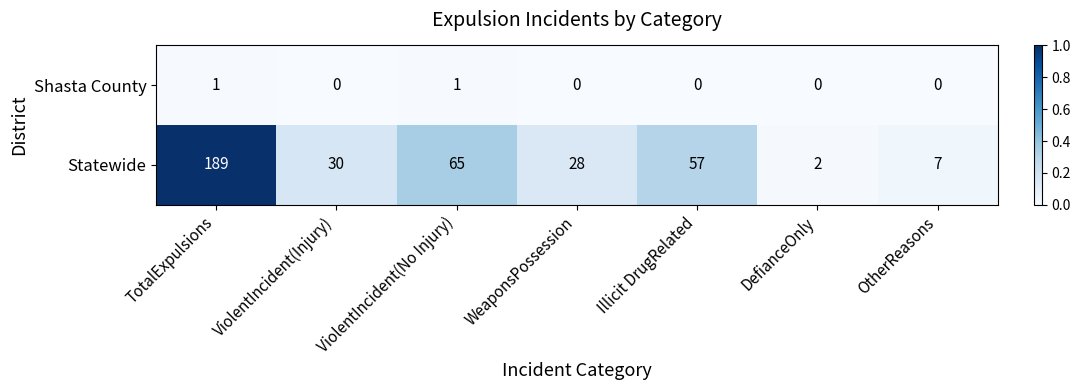

Count the number of data series in this chart.

2